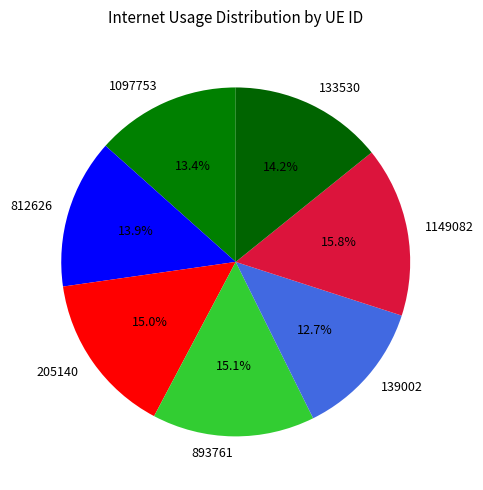

To the nearest percent, what is the combined percentage of 133530 and 1097753?

28%